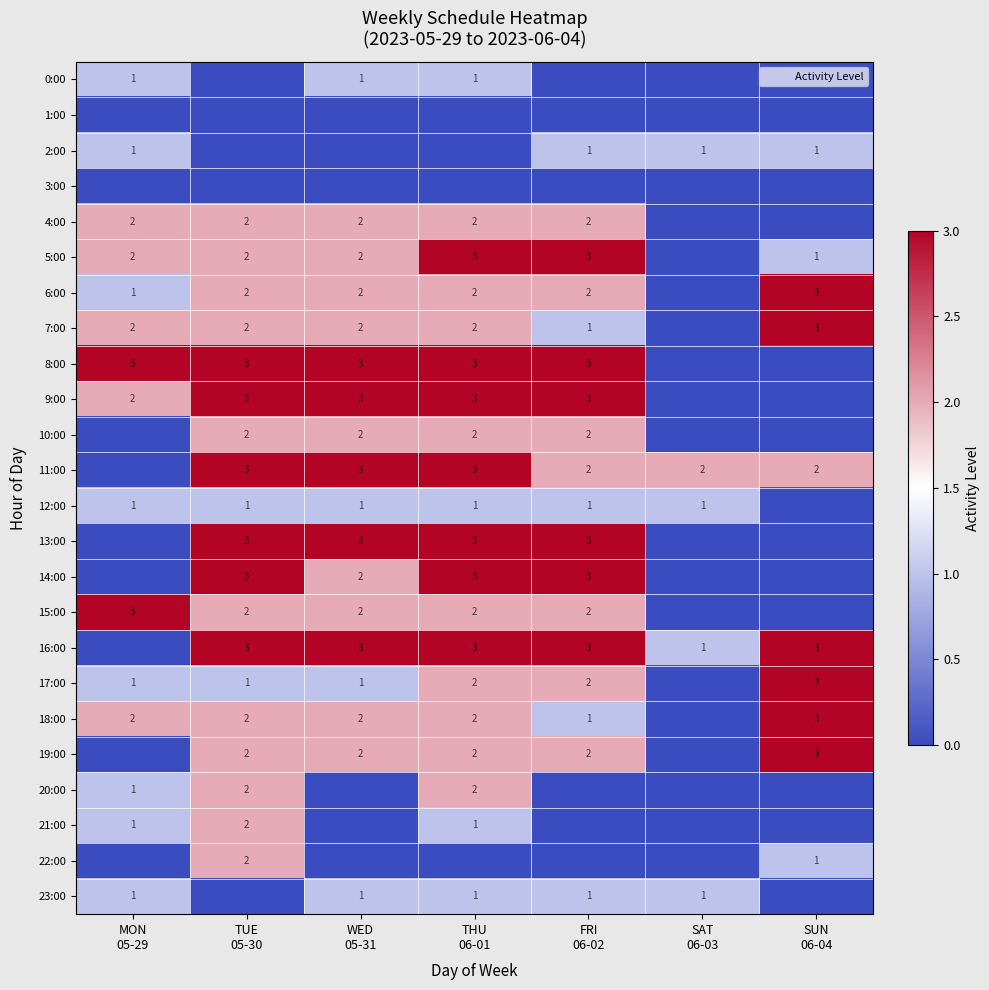

At THU 06-01, list the series in order from smallest to largest.

1:00, 2:00, 3:00, 22:00, 0:00, 12:00, 21:00, 23:00, 4:00, 6:00, 7:00, 10:00, 15:00, 17:00, 18:00, 19:00, 20:00, 5:00, 8:00, 9:00, 11:00, 13:00, 14:00, 16:00